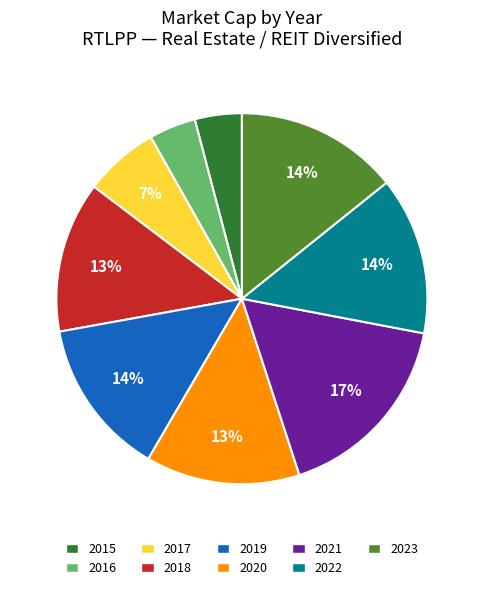

Is it true that 2019 is 1% of the pie?

False